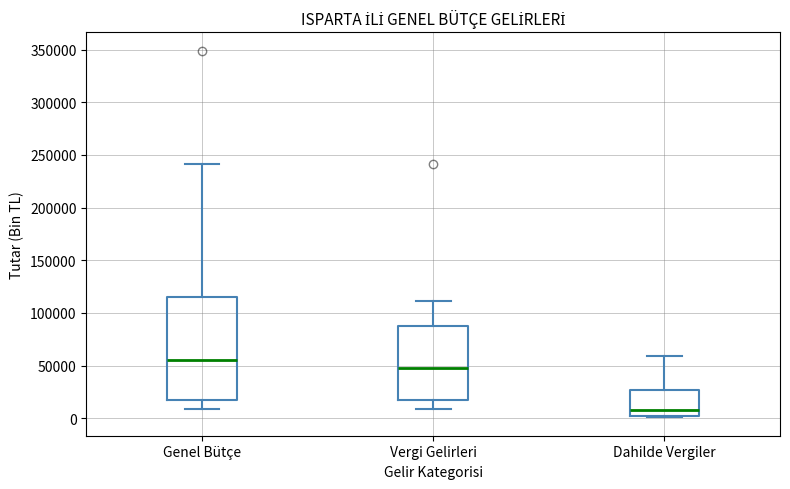

Reading left to right, read every box against the y-axis: the position of its median line, the range the box covers, and the ends of its whiskers. The values are not printed on the chart, so give them approximately, as read against the axis.

Genel Bütçe: median 55000, box 20000 to 115000, whiskers 10000 to 240000
Vergi Gelirleri: median 50000, box 20000 to 85000, whiskers 10000 to 110000
Dahilde Vergiler: median 10000, box 0 to 25000, whiskers 0 to 60000